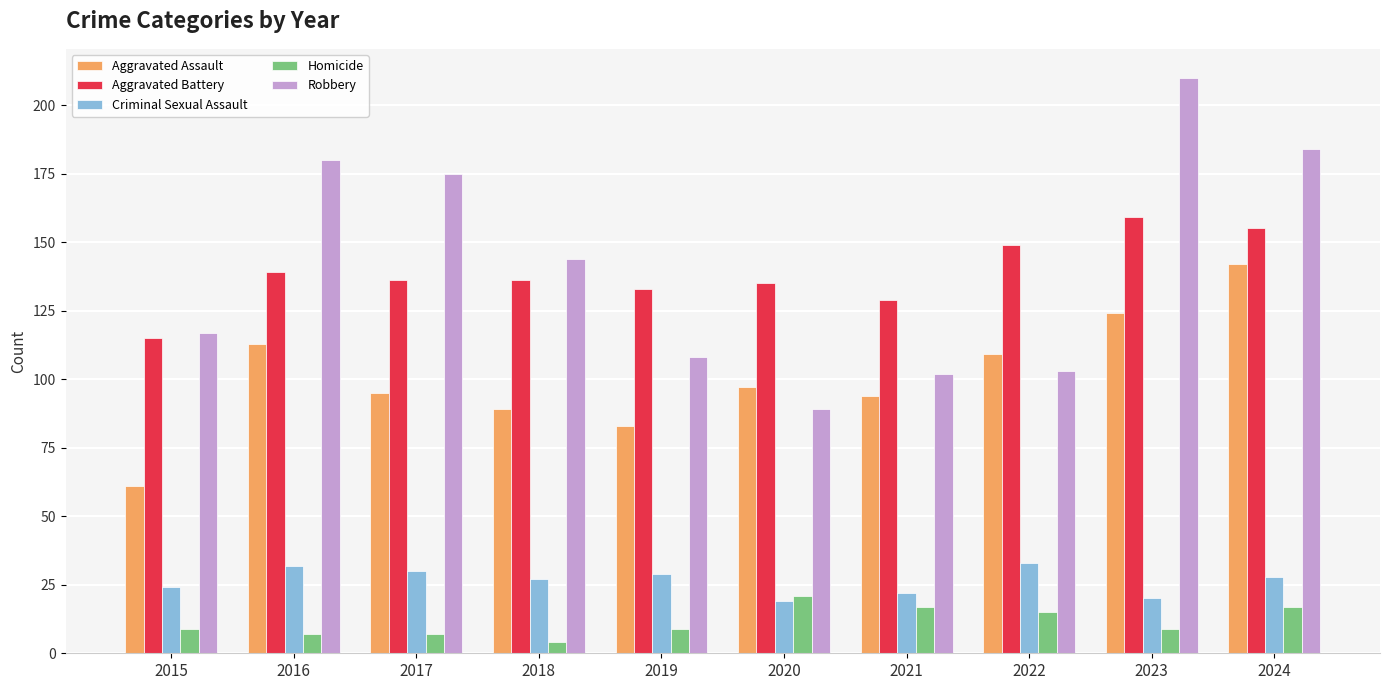

True or false: Homicide has a value of 7 at 2017.

True